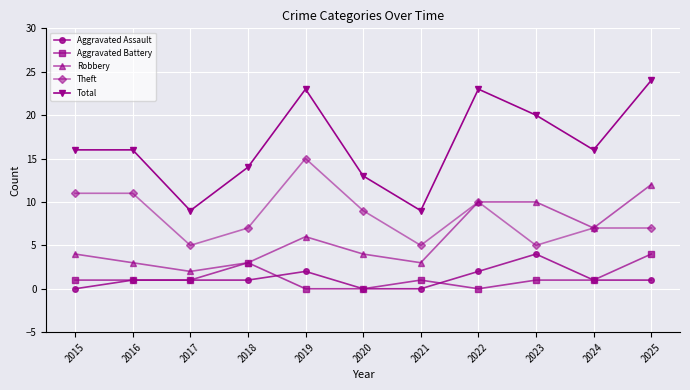

Which series has the largest total across all categories?

Total